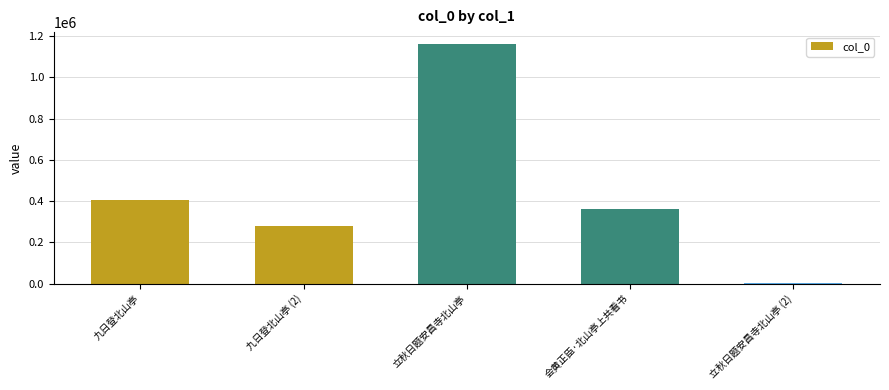

What is the change in value from 九日登北山亭 (2) to 会黄正臣·北山亭上共看书?

+80524